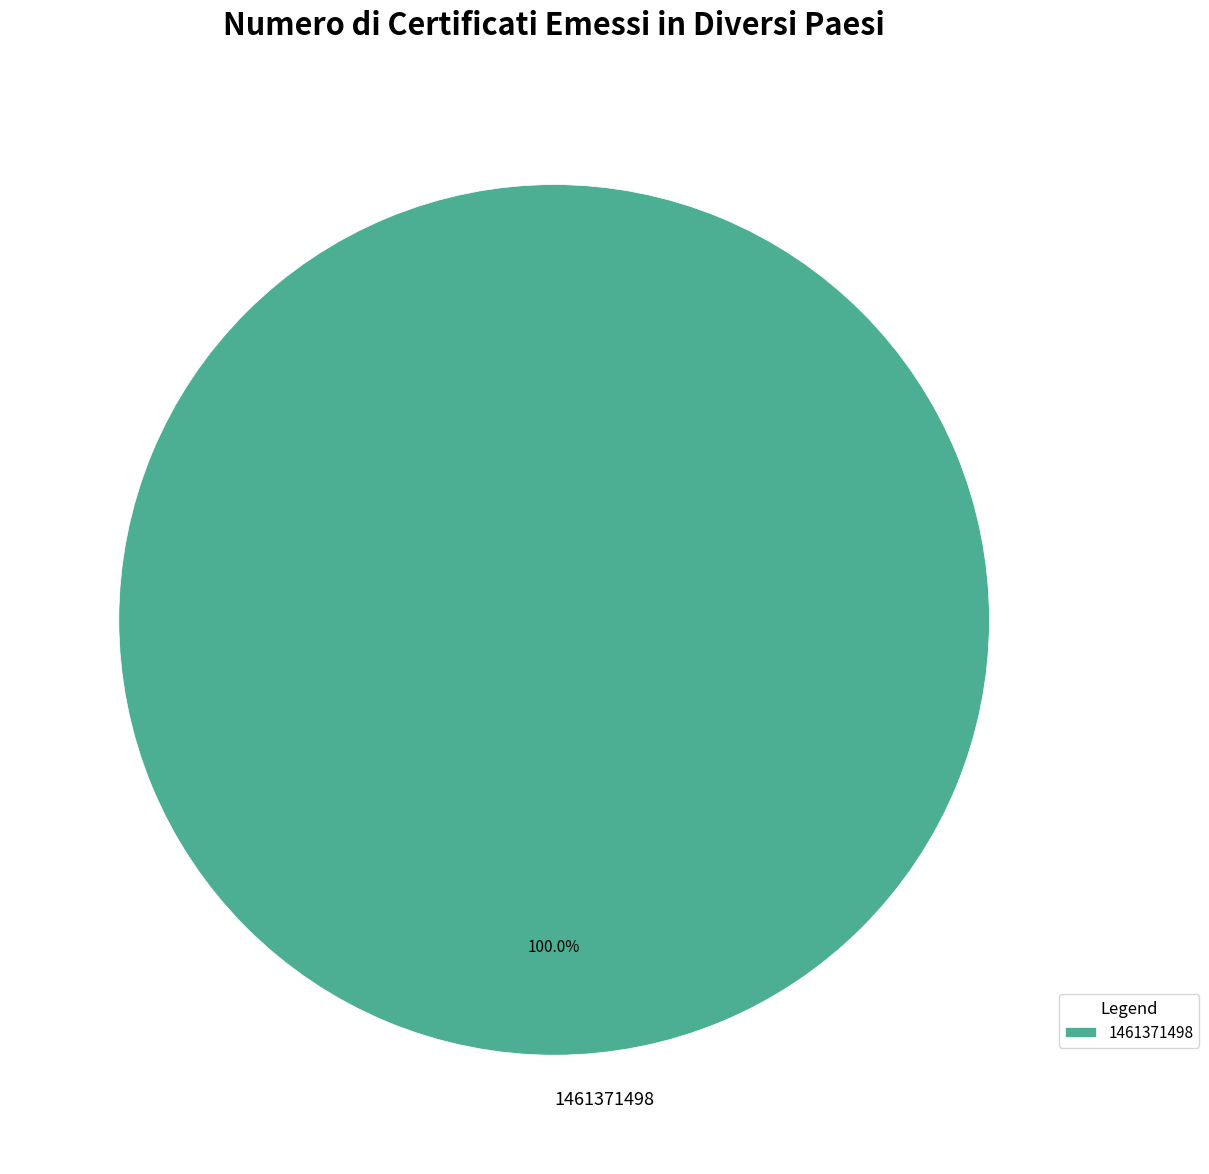

Which slice represents more than half of the pie?

1461371498